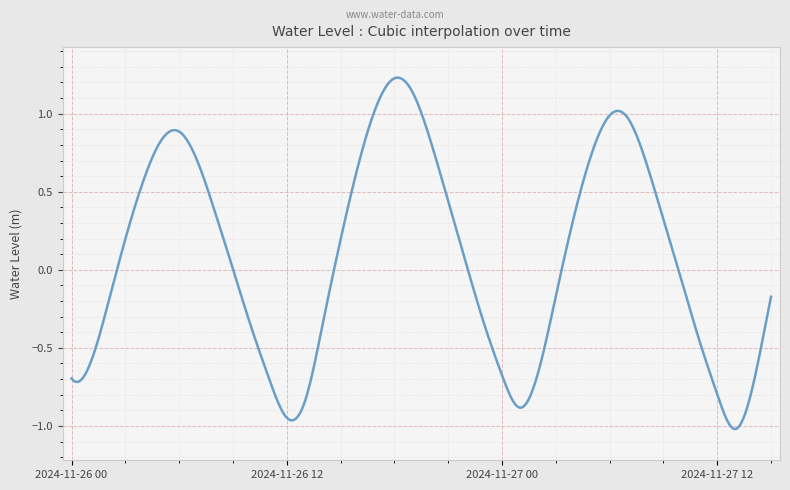

What is the difference between the maximum and minimum values?

2.3